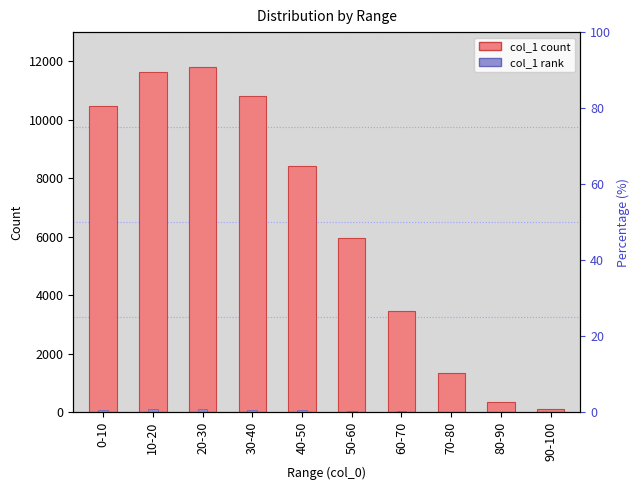

Reading left to right, list all the values displayed in this chart.

10459	11622	11796	10826	8418	5967	3447	1342	360	121